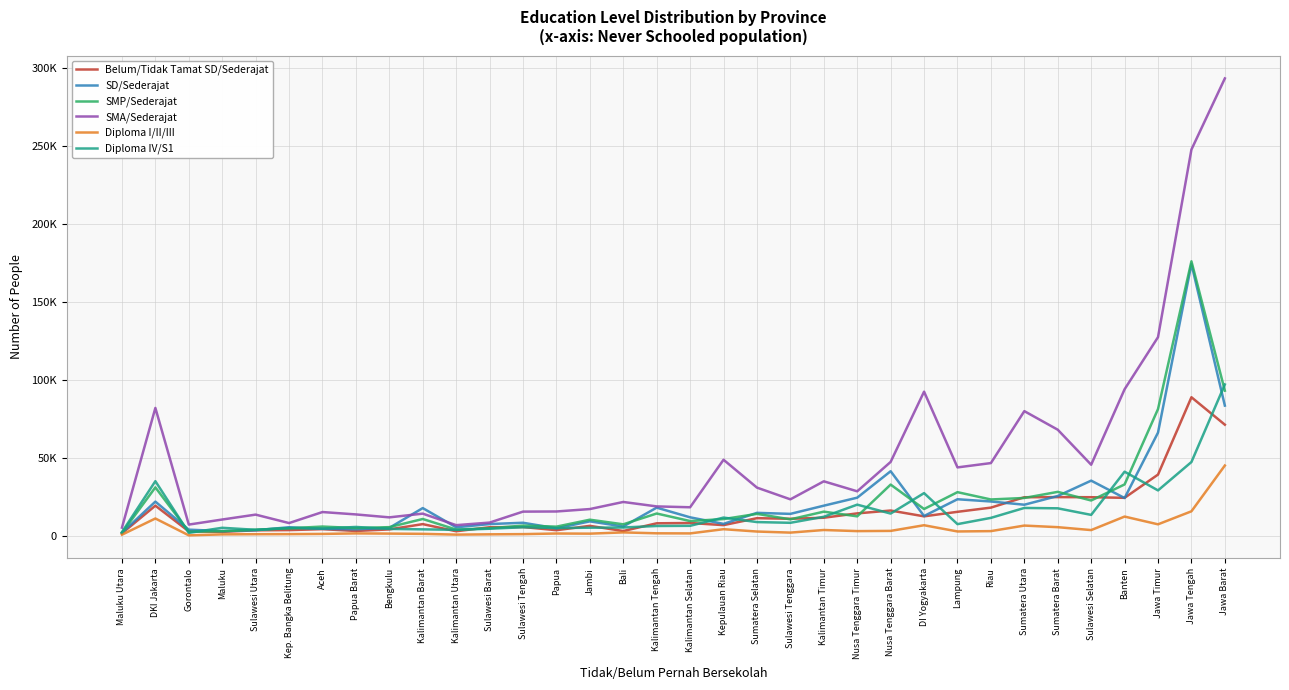

Reading right to left, what are all the values shown in this chart?

Belum/Tidak Tamat SD/Sederajat: 71396	88998	39381	24474	24861	24922	24844	18185	15492	12588	16315	14491	11695	11022	11413	6957	8318	8120	3171	6483	3705	5719	5599	3024	7597	4212	3197	4370	3761	3624	2636	2946	19435	1689
SD/Sederajat: 83637	174528	66321	24332	35495	25640	20045	22122	23556	12806	41536	24565	19424	14172	14825	7760	11954	18174	6074	9361	4933	8469	7631	5566	17885	5201	4281	4591	5592	3658	3124	4038	22034	2041
SMP/Sederajat: 93213	176219	81436	33063	22761	28296	24377	23414	28101	17289	32960	12582	15601	10661	14169	10834	9566	14405	7473	10433	5978	6657	4932	4091	10886	5654	5076	6037	4936	4008	3035	2717	31162	1963
SMA/Sederajat: 293573	247924	127556	94126	45705	68172	80094	46764	43990	92580	47509	28653	35063	23501	31022	48903	18411	18963	21813	17262	15705	15620	8581	6933	14325	11932	13817	15345	8277	13691	10545	7301	82133	5346
Diploma I/II/III: 45194	15820	7466	12444	3771	5640	6665	3109	2886	6883	3250	3112	3825	2147	2842	4346	1638	1701	2281	1481	1575	1179	1048	865	1359	1512	1644	1305	1178	1120	1020	394	11203	811
Diploma IV/S1: 97194	47441	29228	41239	13521	17737	17975	11609	7587	27491	14364	20092	12309	8445	8910	11792	6510	6401	5437	5300	5086	5596	4632	3948	4241	4522	5786	4758	5023	3948	5242	1975	35149	2464